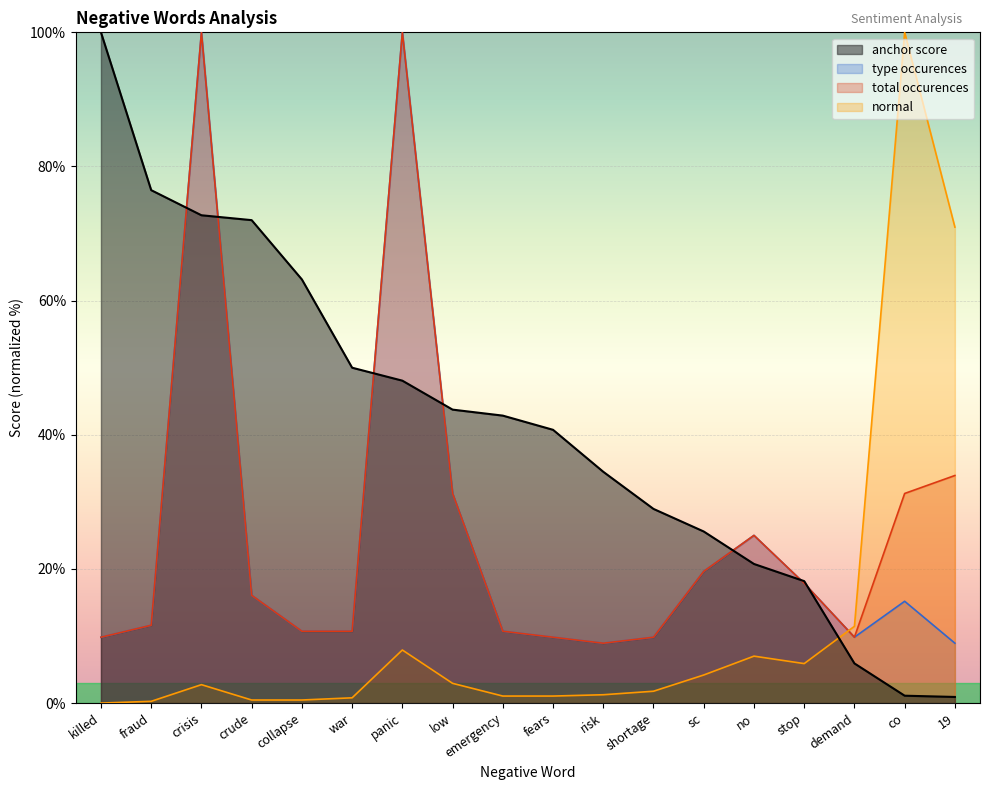

Does the chart display data point markers on the line(s)?

No